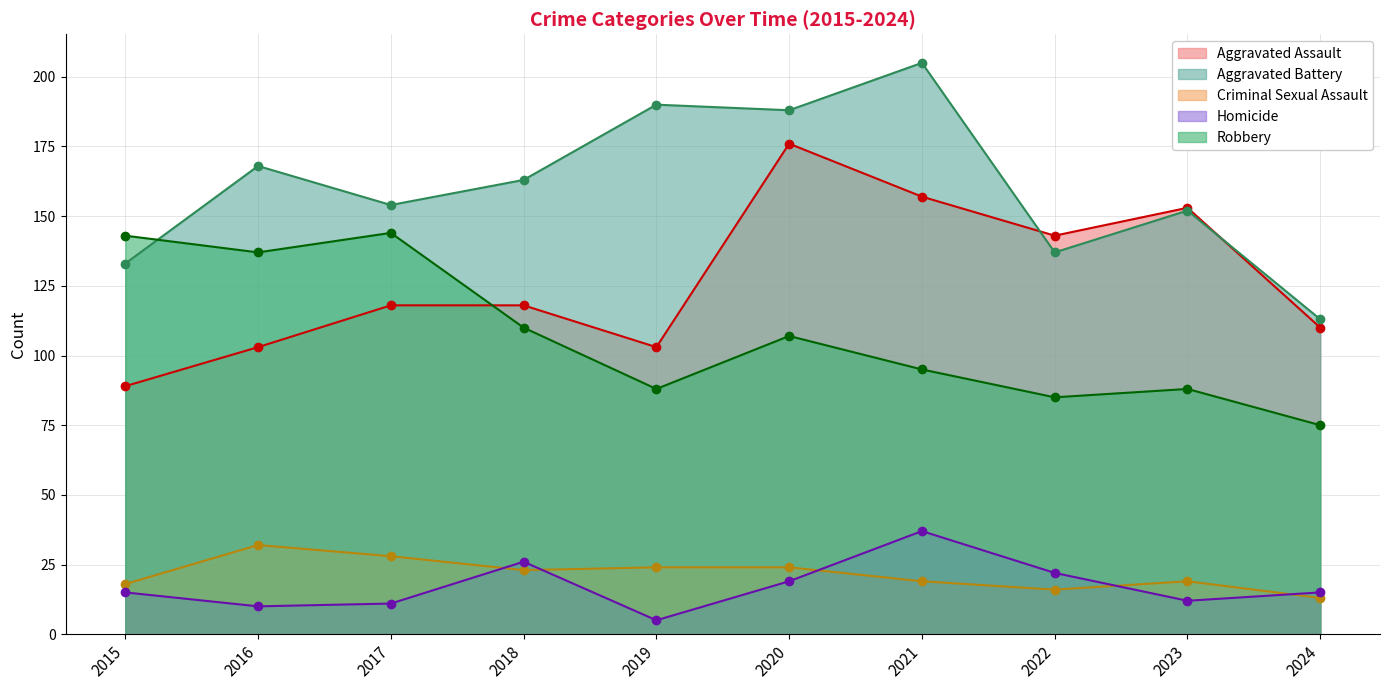

True or false: Homicide and Robbery cross at least once.

False